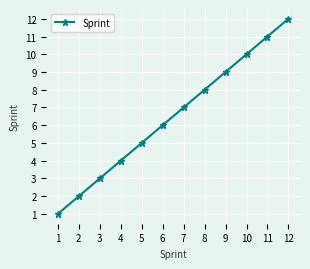

What is the difference between the values at 2 and 6?

4